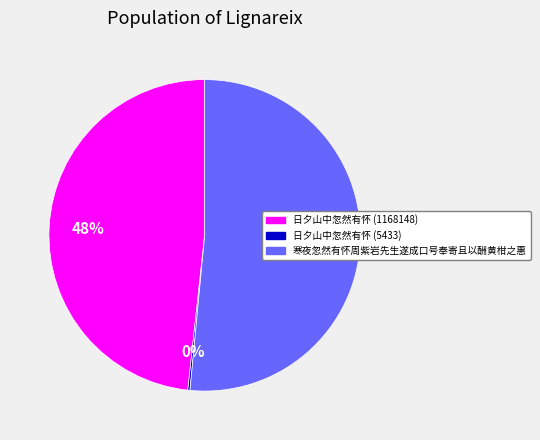

Combined, do 寒夜忽然有怀周紫岩先生遂成口号奉寄且以酬黄柑之惠 and 日夕山中忽然有怀 (1168148) account for over 50%?

Yes